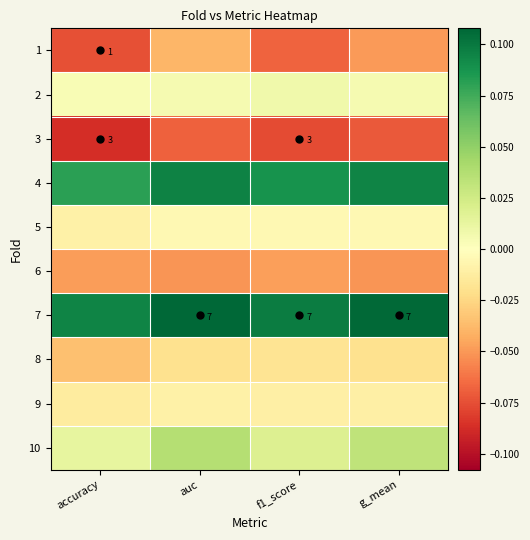

Which series has the largest total across all categories?

7